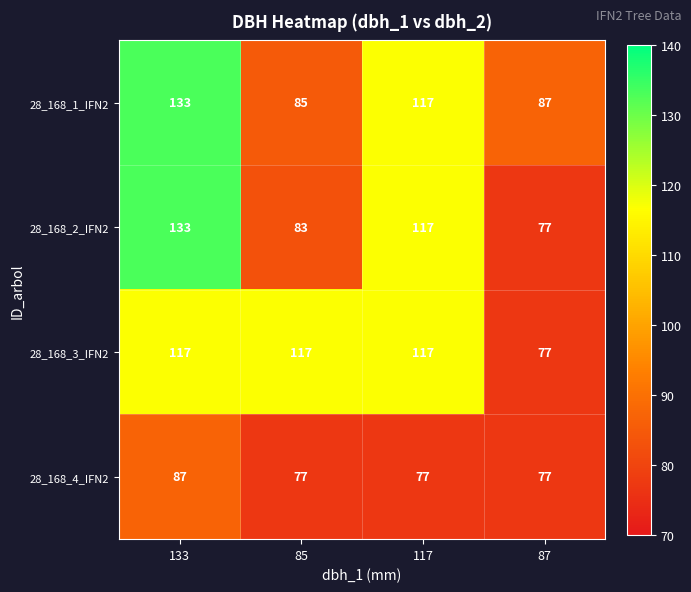

At which category is the sum across all series the highest?

133